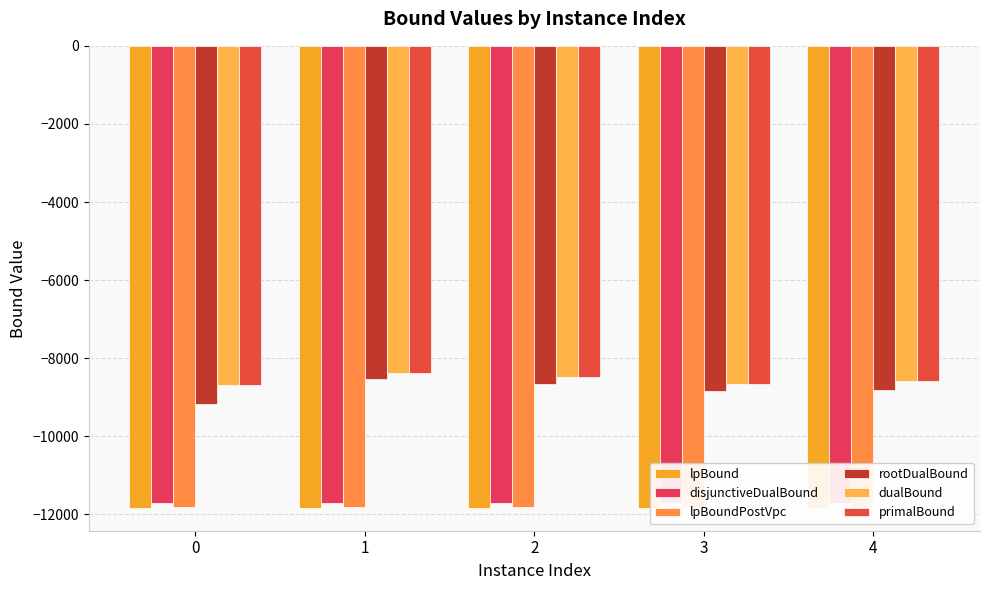

Read the lpBound value at 0.

-11824.7